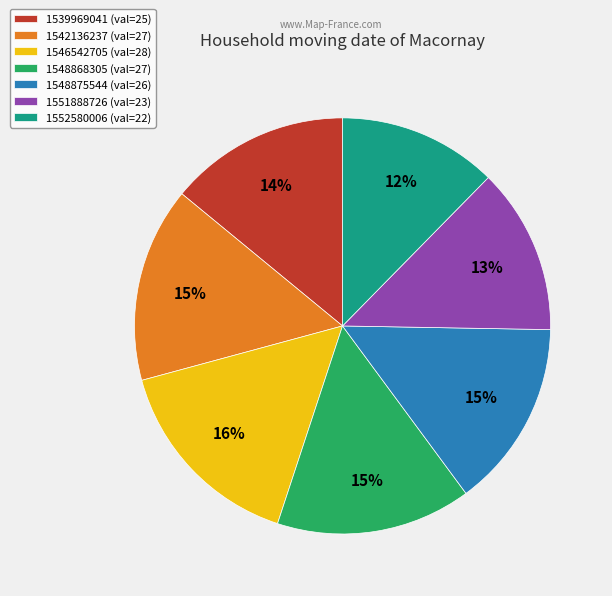

What is the smallest slice in the pie chart?

1552580006